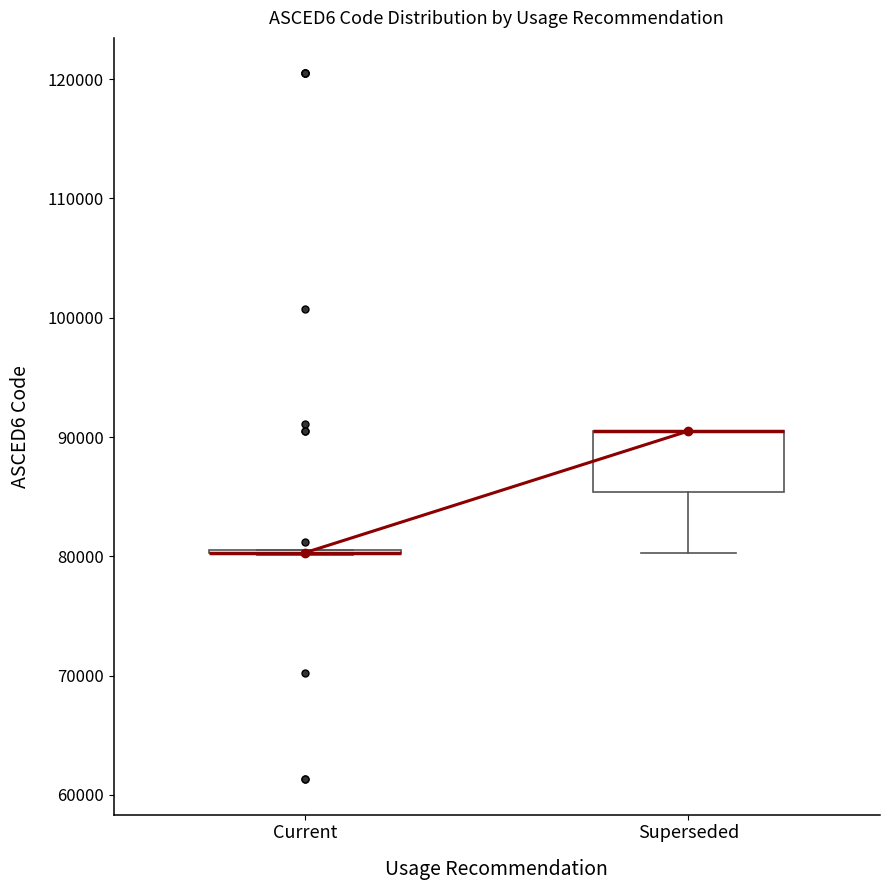

Which box is the tallest, from its lower edge to its upper edge?

Superseded